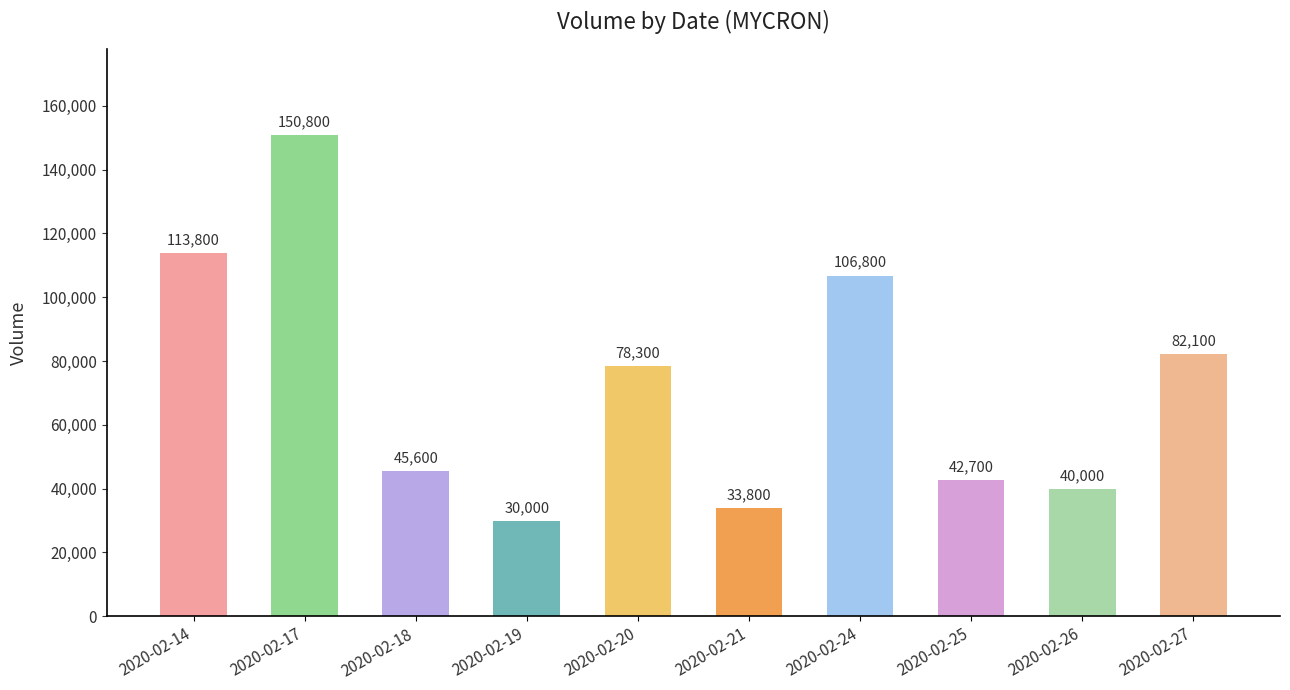

What is the change in value from 2020-02-18 to 2020-02-20?

+32700